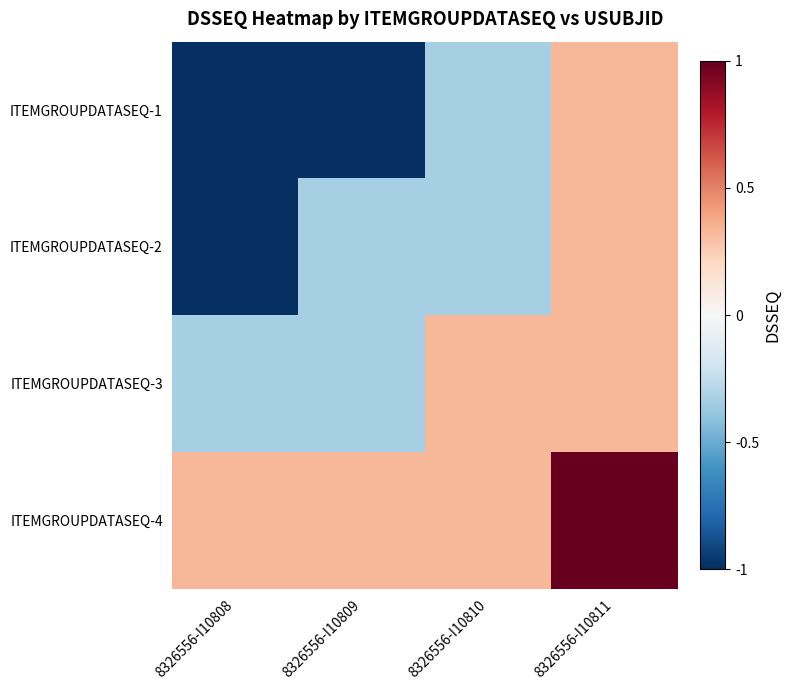

Reading left to right, what are all the values shown in this chart?

ITEMGROUPDATASEQ-1: 8326556-I10808=-1.0	8326556-I10809=-1.0	8326556-I10810=-0.3	8326556-I10811=0.3
ITEMGROUPDATASEQ-2: 8326556-I10808=-1.0	8326556-I10809=-0.3	8326556-I10810=-0.3	8326556-I10811=0.3
ITEMGROUPDATASEQ-3: 8326556-I10808=-0.3	8326556-I10809=-0.3	8326556-I10810=0.3	8326556-I10811=0.3
ITEMGROUPDATASEQ-4: 8326556-I10808=0.3	8326556-I10809=0.3	8326556-I10810=0.3	8326556-I10811=1.0